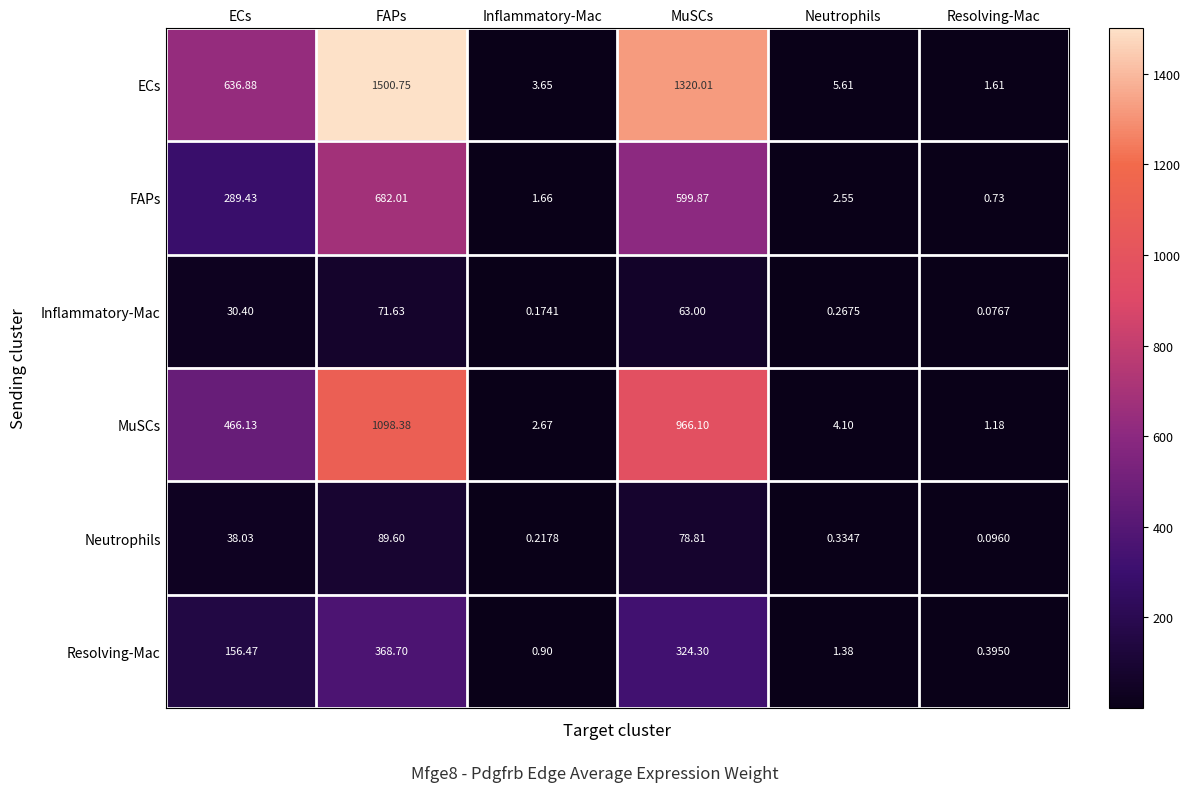

At which label is ECs closest to 751?

ECs